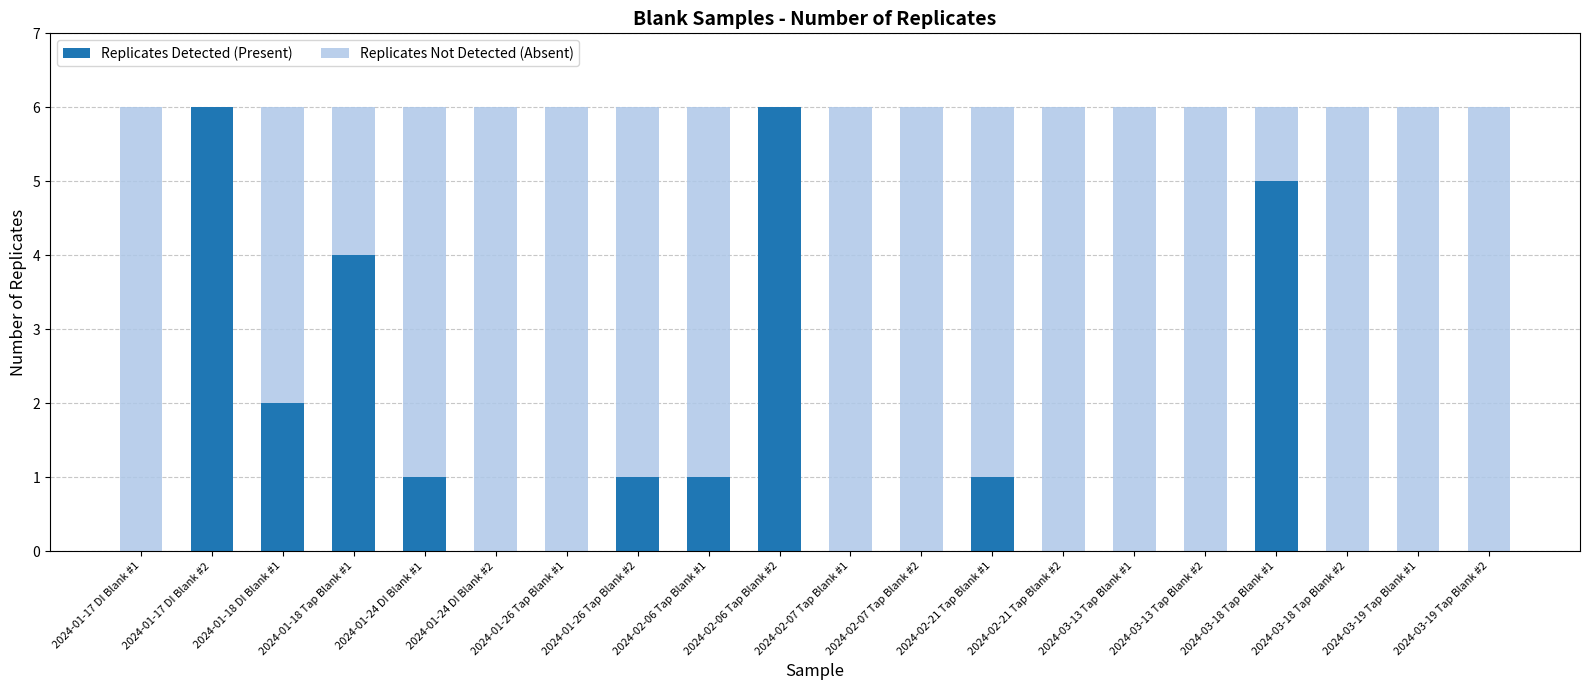

What is the maximum value for Replicates Detected (Present)?

6